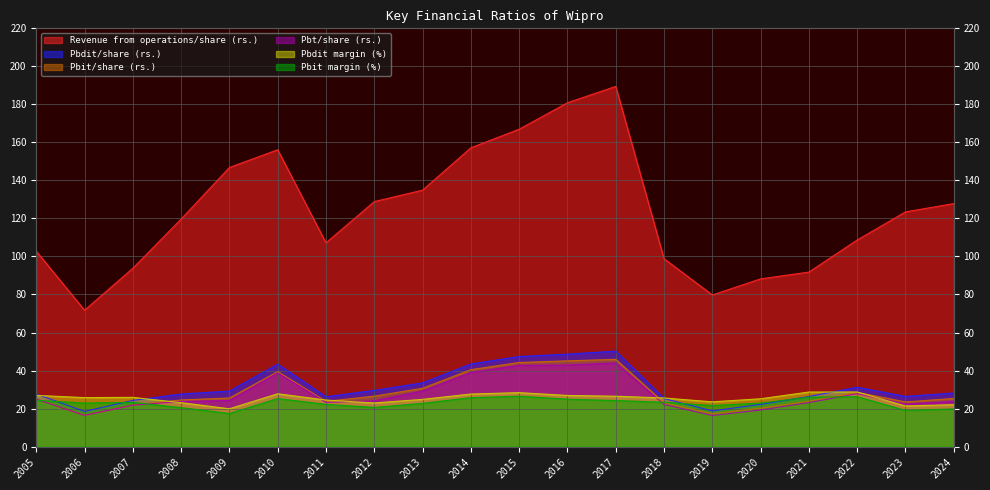

At which category does the chart reach its peak across all series?

2017